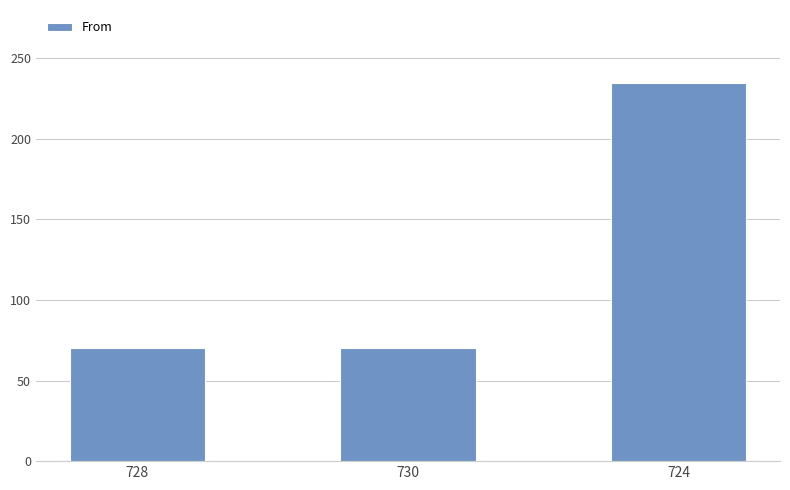

What is the ratio of the value at 728 to the value at 724?

0.3